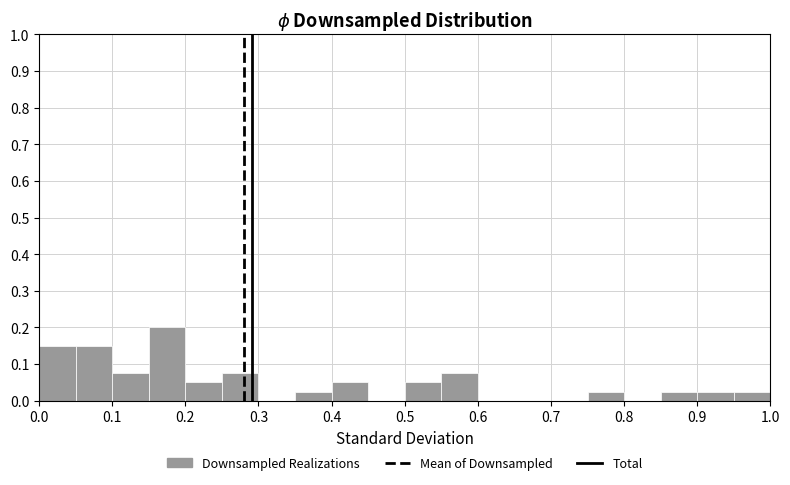

Reading left to right, transcribe this chart: for each bar, give the range it covers on the x-axis and its height. The values are not printed on the chart, so give them approximately, as read against the axis.

0.00 to 0.05: 0.15
0.05 to 0.10: 0.15
0.10 to 0.15: 0.08
0.15 to 0.20: 0.20
0.20 to 0.25: 0.05
0.25 to 0.30: 0.08
0.30 to 0.35: 0
0.35 to 0.40: 0.03
0.40 to 0.45: 0.05
0.45 to 0.50: 0
0.50 to 0.55: 0.05
0.55 to 0.60: 0.08
0.60 to 0.65: 0
0.65 to 0.70: 0
0.70 to 0.75: 0
0.75 to 0.80: 0.03
0.80 to 0.85: 0
0.85 to 0.90: 0.03
0.90 to 0.95: 0.03
0.95 to 1.00: 0.03